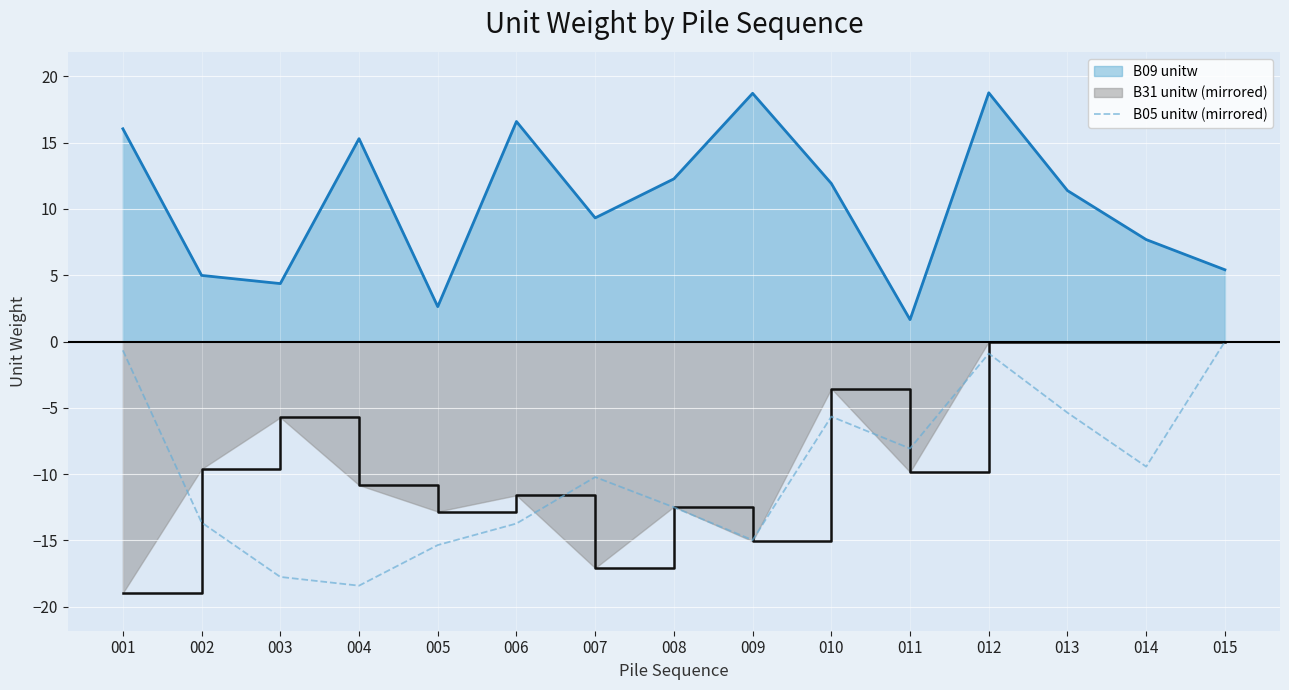

The chart shows a value of -8.1 at 011. True or false?

True